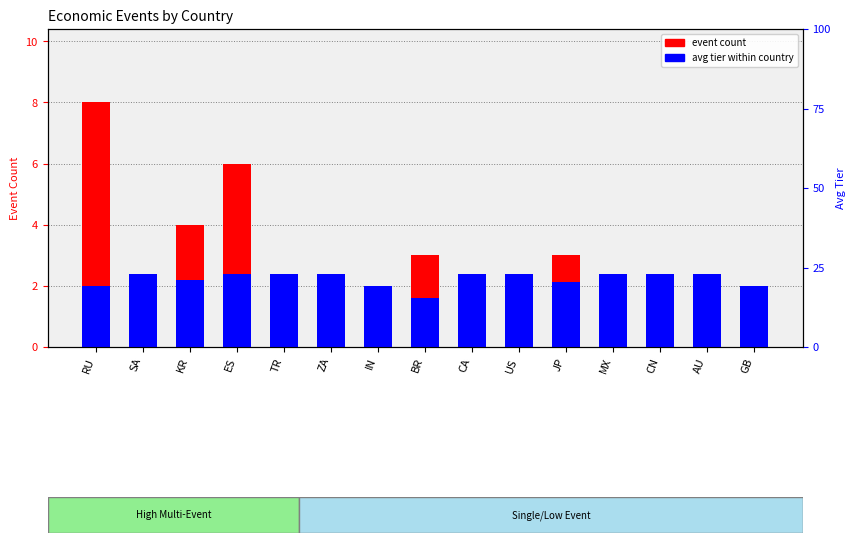

What is the label of the 15th bar from the right?

RU